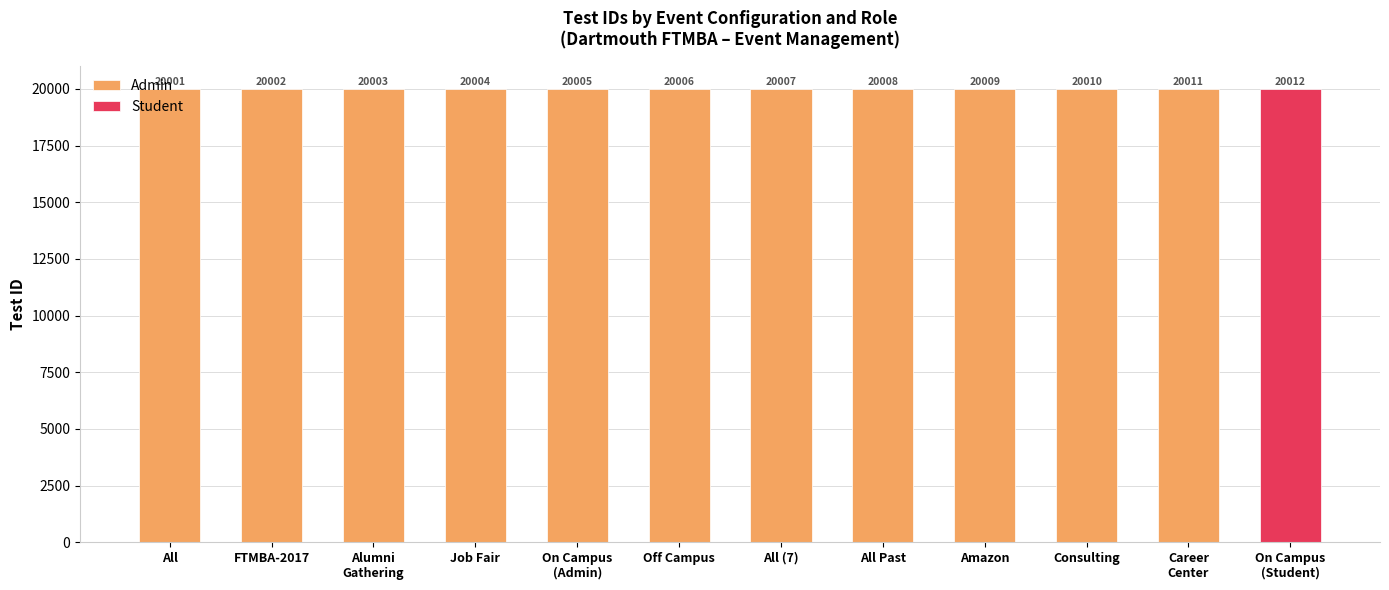

List the labels in order of Admin value, largest first.

Career
Center, Consulting, Amazon, All Past, All (7), Off Campus, On Campus
(Admin), Job Fair, Alumni
Gathering, FTMBA-2017, All, On Campus
(Student)